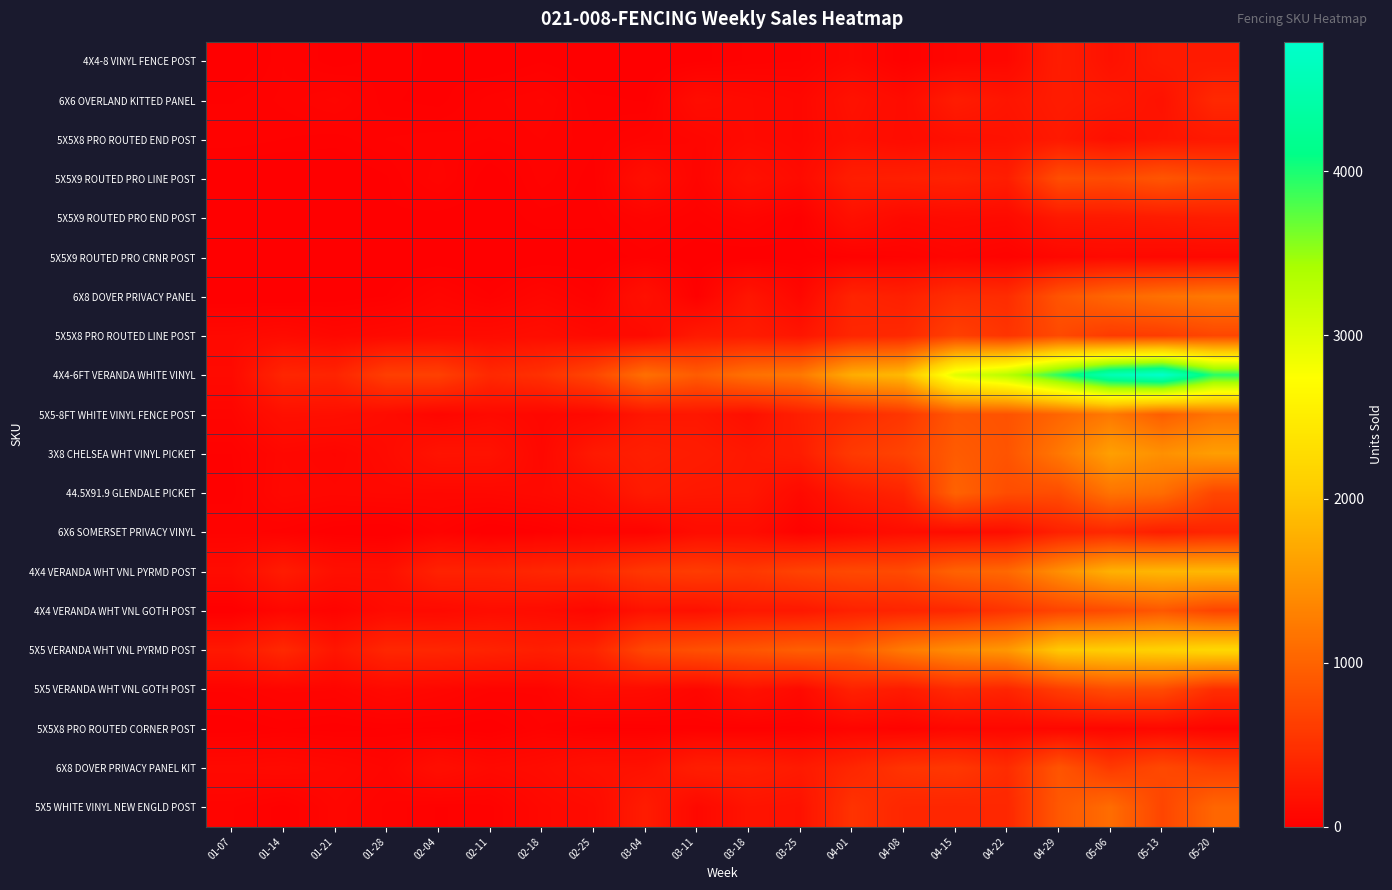

At which category does the chart reach its peak across all series?

05-13